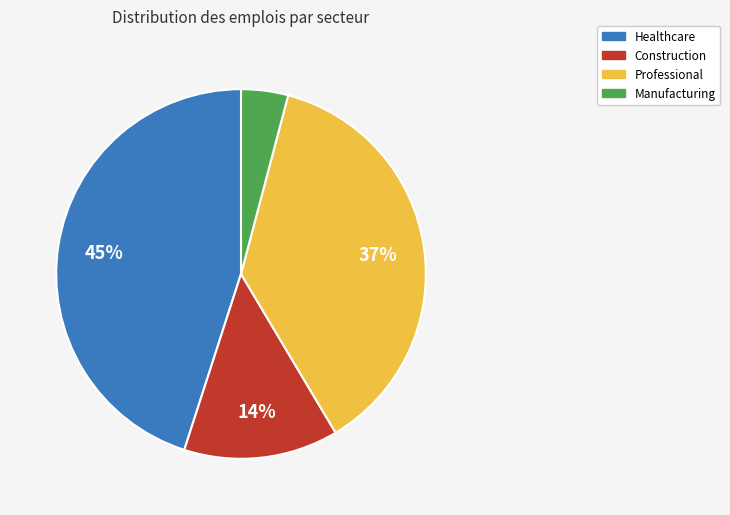

To the nearest percent, what is the average slice percentage?

25%